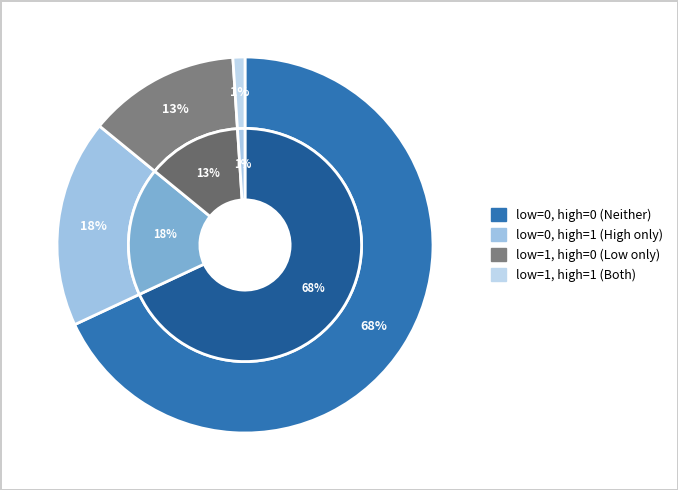

To the nearest percent, what is the average slice percentage?

25%